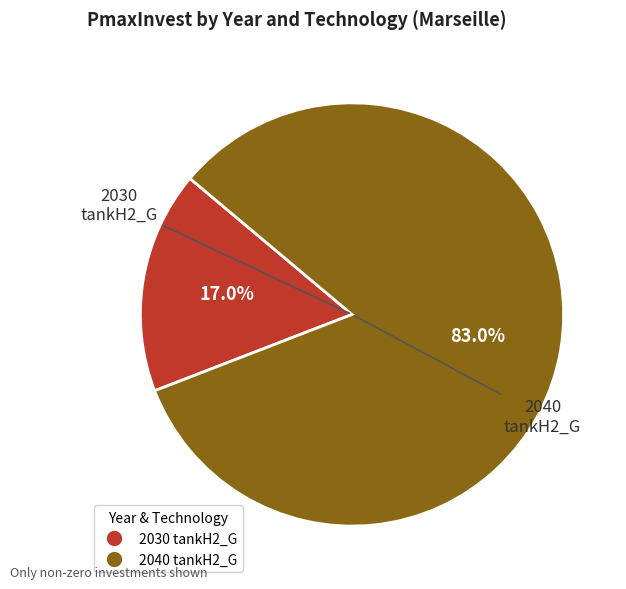

What percentage is the 2040 tankH2_G slice, to the nearest percent?

83%